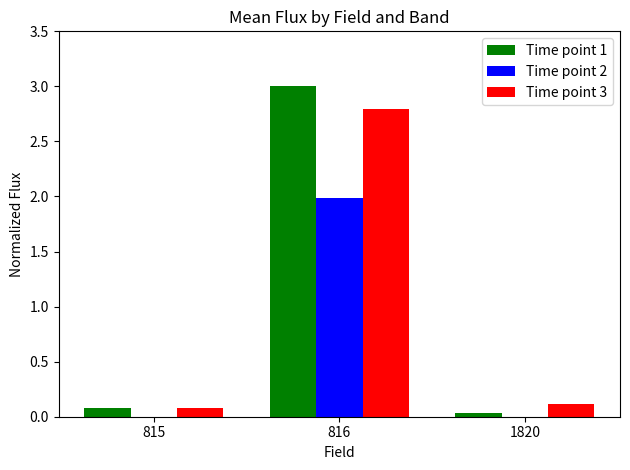

Is it true that Time point 2 equals 2.0 at 816?

True